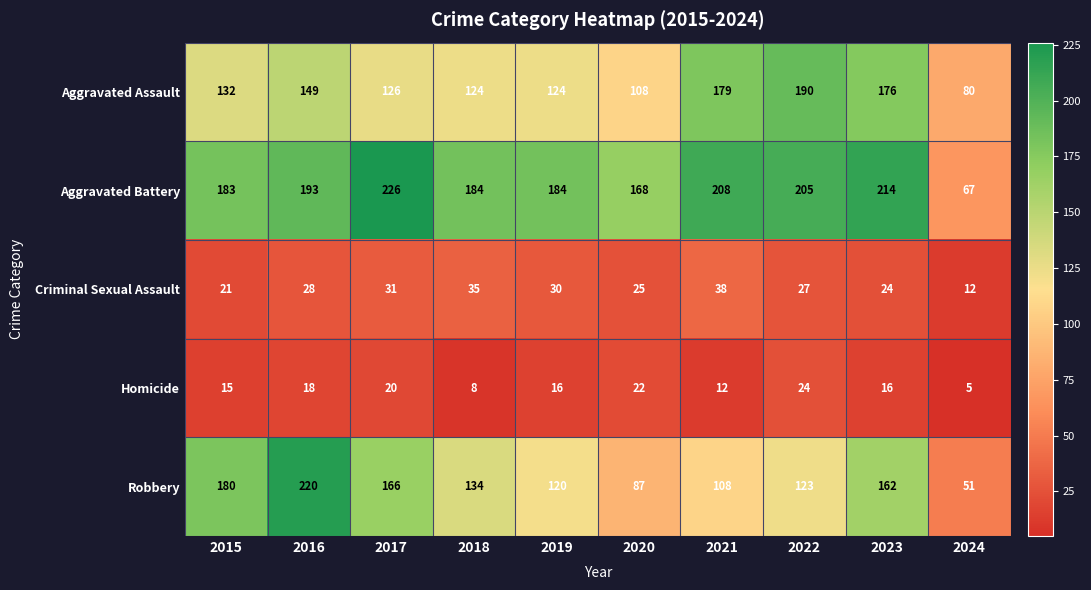

Rank the series at 2020 from lowest to highest value.

Homicide, Criminal Sexual Assault, Robbery, Aggravated Assault, Aggravated Battery